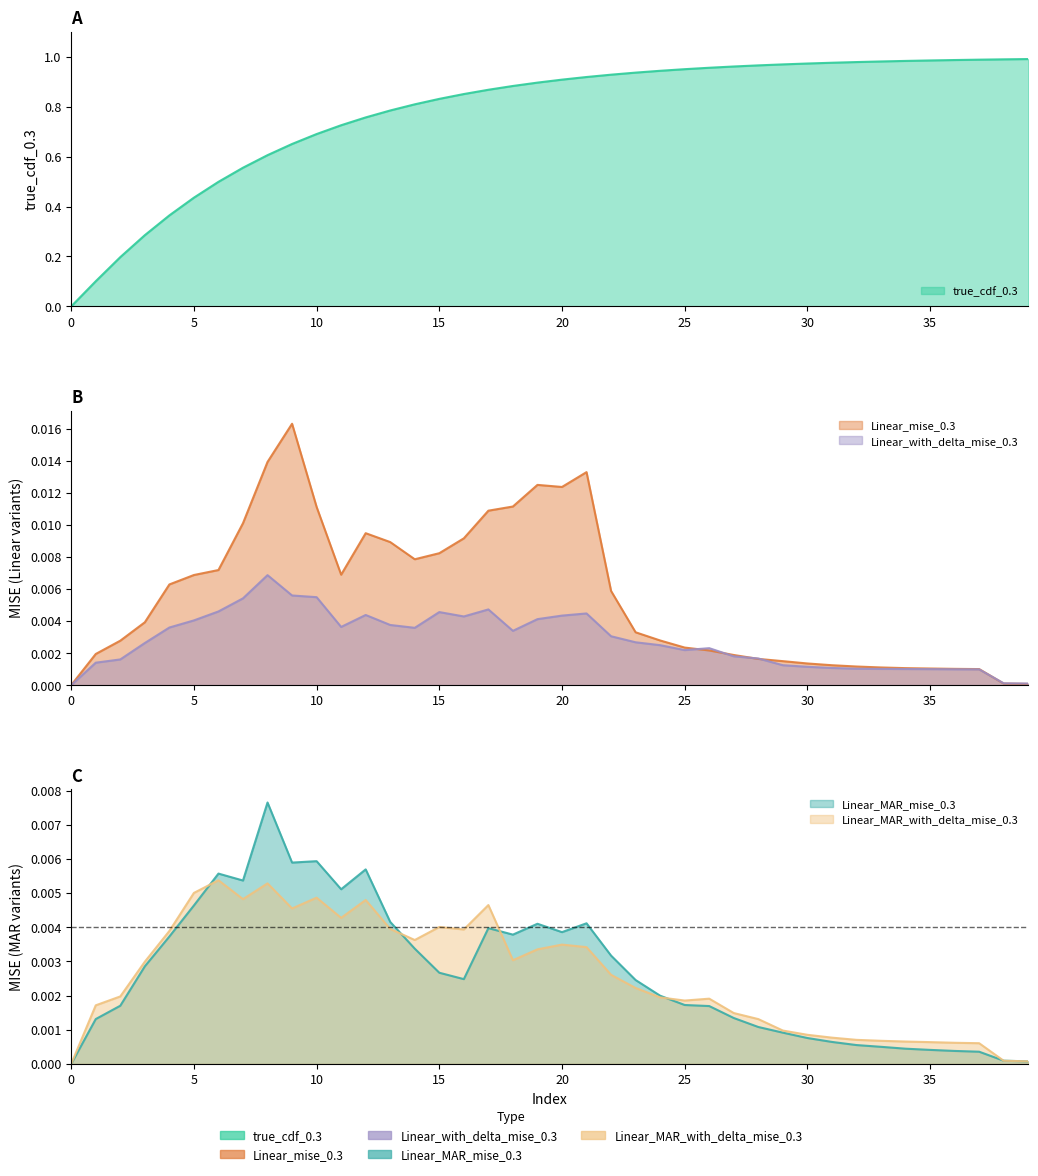

Reading right to left, what are all the values shown in this chart?

true_cdf_0.3: 1.0	1.0	1.0	1.0	1.0	1.0	1.0	1.0	1.0	1.0	1.0	1.0	1.0	1.0	1.0	0.9	0.9	0.9	0.9	0.9	0.9	0.9	0.9	0.9	0.8	0.8	0.8	0.8	0.7	0.7	0.7	0.6	0.6	0.5	0.4	0.4	0.3	0.2	0.1	0.0
Linear_mise_0.3: 0.0	0.0	0.0	0.0	0.0	0.0	0.0	0.0	0.0	0.0	0.0	0.0	0.0	0.0	0.0	0.0	0.0	0.0	0.0	0.0	0.0	0.0	0.0	0.0	0.0	0.0	0.0	0.0	0.0	0.0	0.0	0.0	0.0	0.0	0.0	0.0	0.0	0.0	0.0	0.0
Linear_with_delta_mise_0.3: 0.0	0.0	0.0	0.0	0.0	0.0	0.0	0.0	0.0	0.0	0.0	0.0	0.0	0.0	0.0	0.0	0.0	0.0	0.0	0.0	0.0	0.0	0.0	0.0	0.0	0.0	0.0	0.0	0.0	0.0	0.0	0.0	0.0	0.0	0.0	0.0	0.0	0.0	0.0	0.0
Linear_MAR_mise_0.3: 0.0	0.0	0.0	0.0	0.0	0.0	0.0	0.0	0.0	0.0	0.0	0.0	0.0	0.0	0.0	0.0	0.0	0.0	0.0	0.0	0.0	0.0	0.0	0.0	0.0	0.0	0.0	0.0	0.0	0.0	0.0	0.0	0.0	0.0	0.0	0.0	0.0	0.0	0.0	0.0
Linear_MAR_with_delta_mise_0.3: 0.0	0.0	0.0	0.0	0.0	0.0	0.0	0.0	0.0	0.0	0.0	0.0	0.0	0.0	0.0	0.0	0.0	0.0	0.0	0.0	0.0	0.0	0.0	0.0	0.0	0.0	0.0	0.0	0.0	0.0	0.0	0.0	0.0	0.0	0.0	0.0	0.0	0.0	0.0	0.0